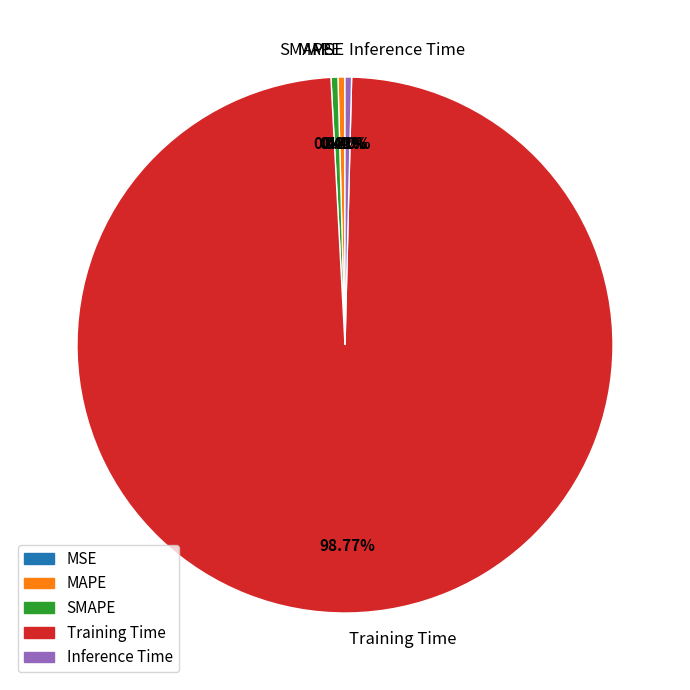

What is the majority slice?

Training Time